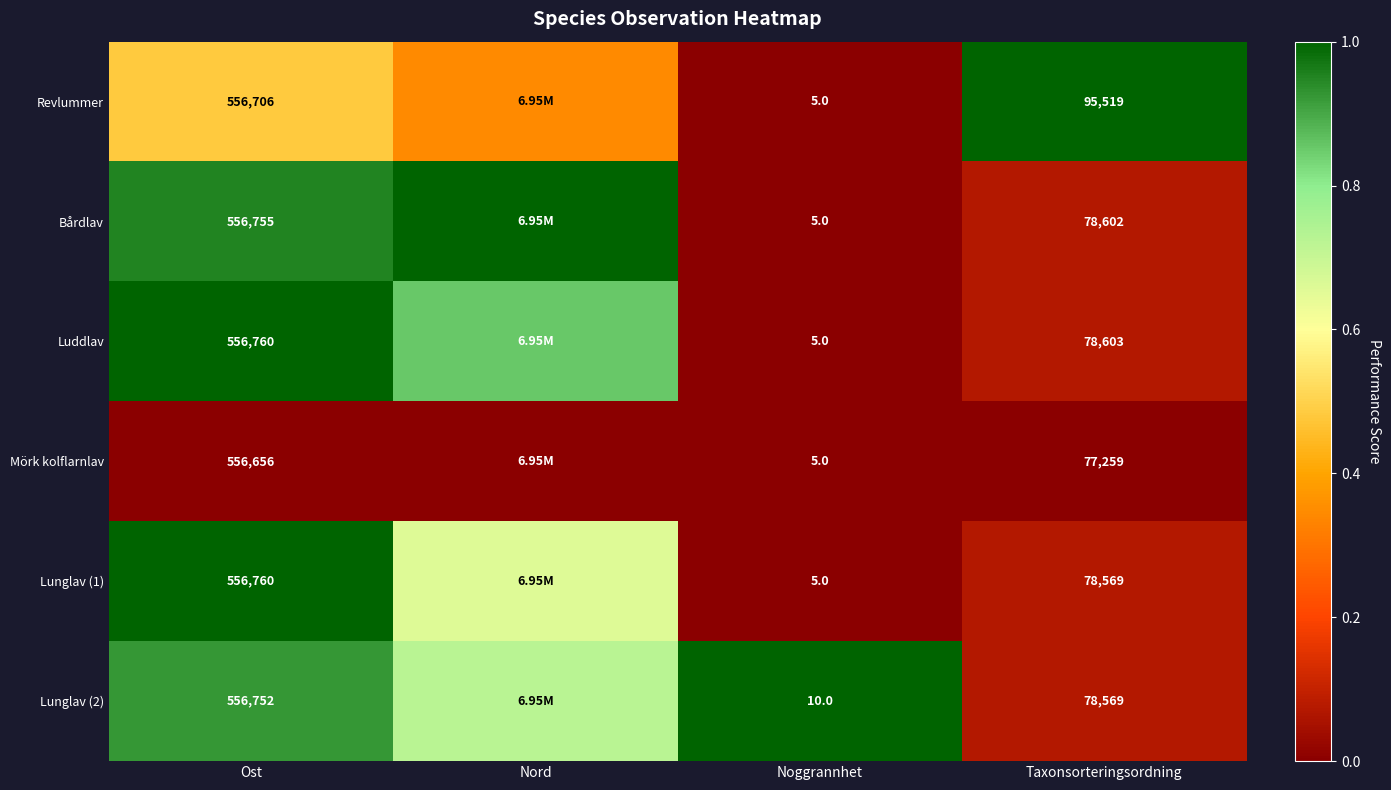

How many data points does each series have?

4